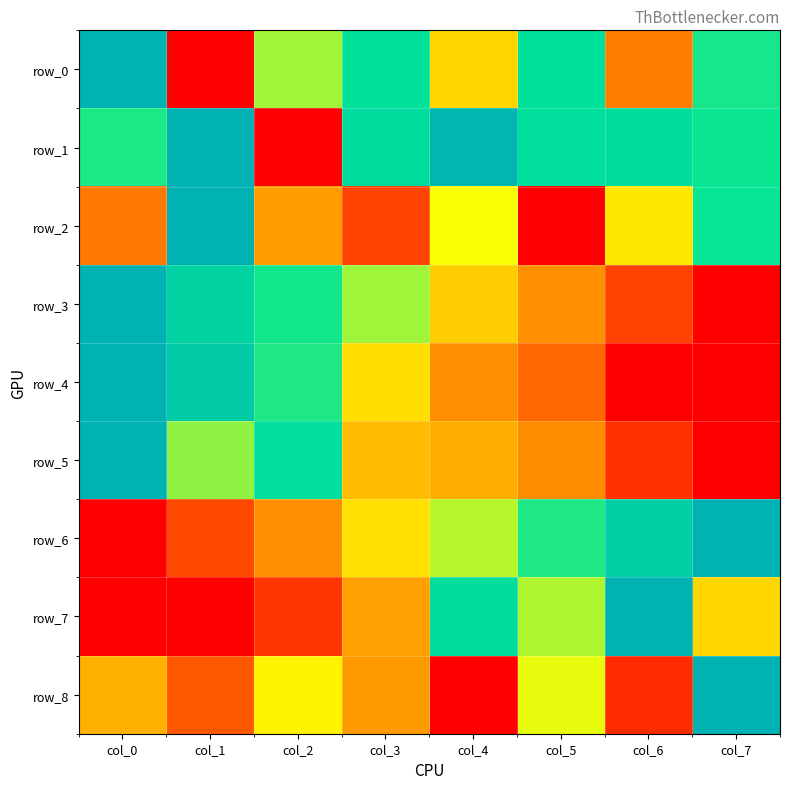

Reading right to left, transcribe all the data shown in this chart.

row_0: col_7=0.7	col_6=0.2	col_5=0.8	col_4=0.4	col_3=0.8	col_2=0.6	col_1=0.0	col_0=1.0
row_1: col_7=0.7	col_6=0.8	col_5=0.8	col_4=1.0	col_3=0.8	col_2=0.0	col_1=1.0	col_0=0.7
row_2: col_7=0.7	col_6=0.5	col_5=0.0	col_4=0.5	col_3=0.1	col_2=0.3	col_1=1.0	col_0=0.2
row_3: col_7=0.0	col_6=0.1	col_5=0.3	col_4=0.4	col_3=0.6	col_2=0.7	col_1=0.8	col_0=1.0
row_4: col_7=0.0	col_6=0.0	col_5=0.2	col_4=0.3	col_3=0.4	col_2=0.7	col_1=0.9	col_0=1.0
row_5: col_7=0.0	col_6=0.1	col_5=0.3	col_4=0.3	col_3=0.4	col_2=0.8	col_1=0.6	col_0=1.0
row_6: col_7=1.0	col_6=0.9	col_5=0.7	col_4=0.6	col_3=0.4	col_2=0.3	col_1=0.1	col_0=0.0
row_7: col_7=0.4	col_6=1.0	col_5=0.6	col_4=0.8	col_3=0.3	col_2=0.1	col_1=0.0	col_0=0.0
row_8: col_7=1.0	col_6=0.1	col_5=0.5	col_4=0.0	col_3=0.3	col_2=0.5	col_1=0.2	col_0=0.3